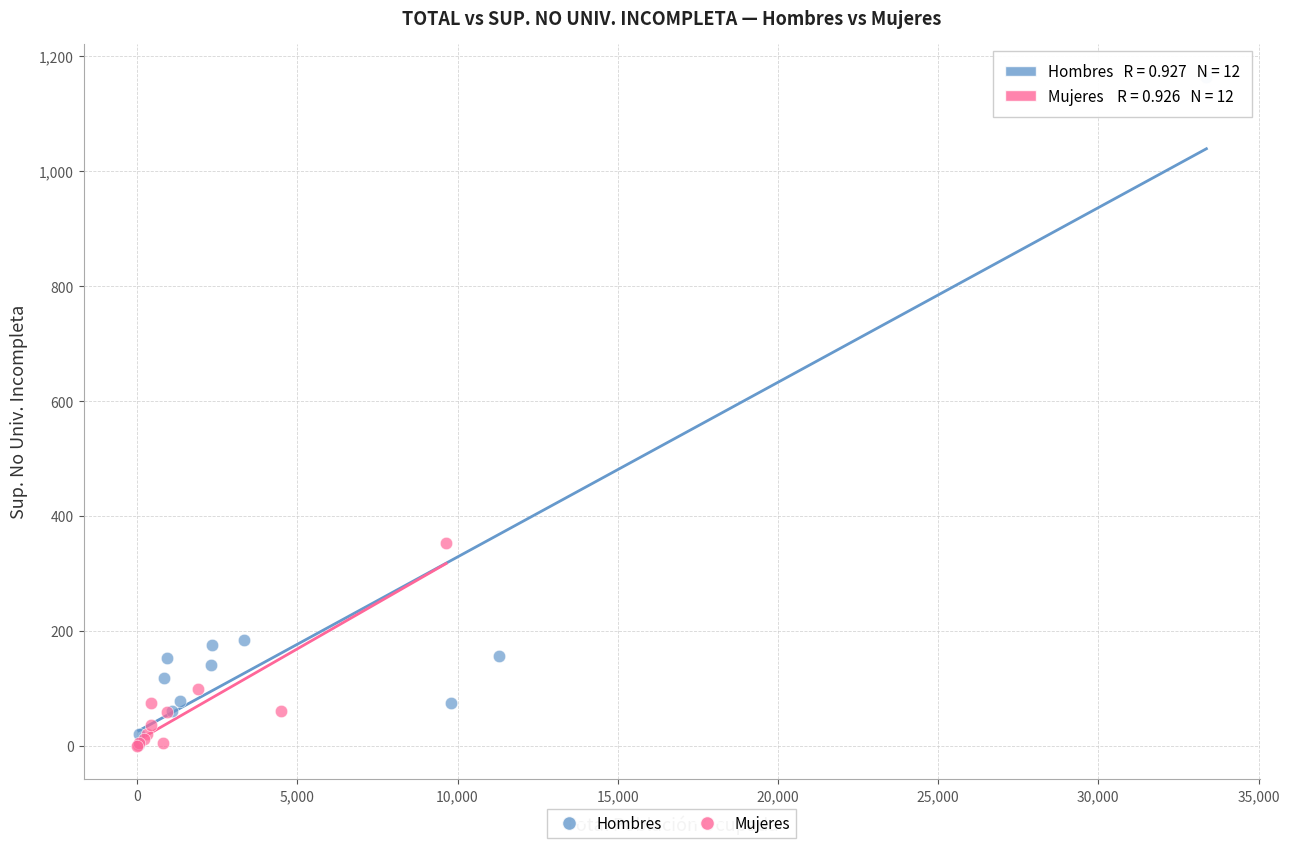

Which series has the widest spread of Y values?

Hombres